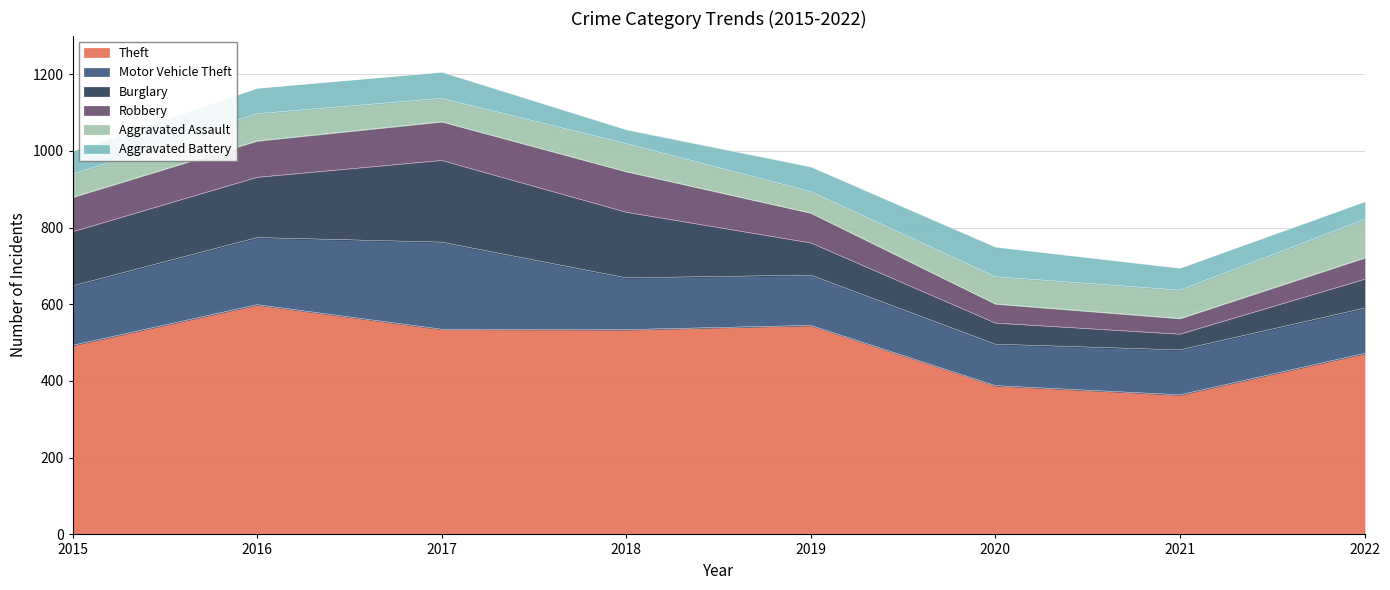

Where is Theft nearest to the value 481?

2022